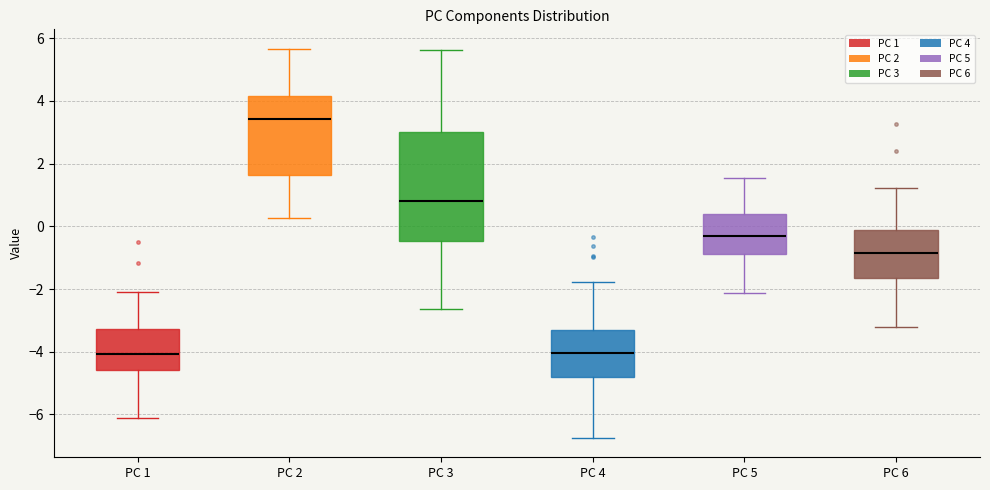

Reading left to right, transcribe this box plot: for each box, give where its median line is, the range the box spans, and where its two whiskers end, as read against the y-axis. The values are not printed on the chart, so give them approximately, as read against the axis.

PC 1: median -4.0, box -4.6 to -3.2, whiskers -6.2 to -2.0
PC 2: median 3.4, box 1.6 to 4.2, whiskers 0.2 to 5.6
PC 3: median 0.8, box -0.4 to 3.0, whiskers -2.6 to 5.6
PC 4: median -4.0, box -4.8 to -3.2, whiskers -6.8 to -1.8
PC 5: median -0.2, box -0.8 to 0.4, whiskers -2.2 to 1.6
PC 6: median -0.8, box -1.6 to -0.2, whiskers -3.2 to 1.2